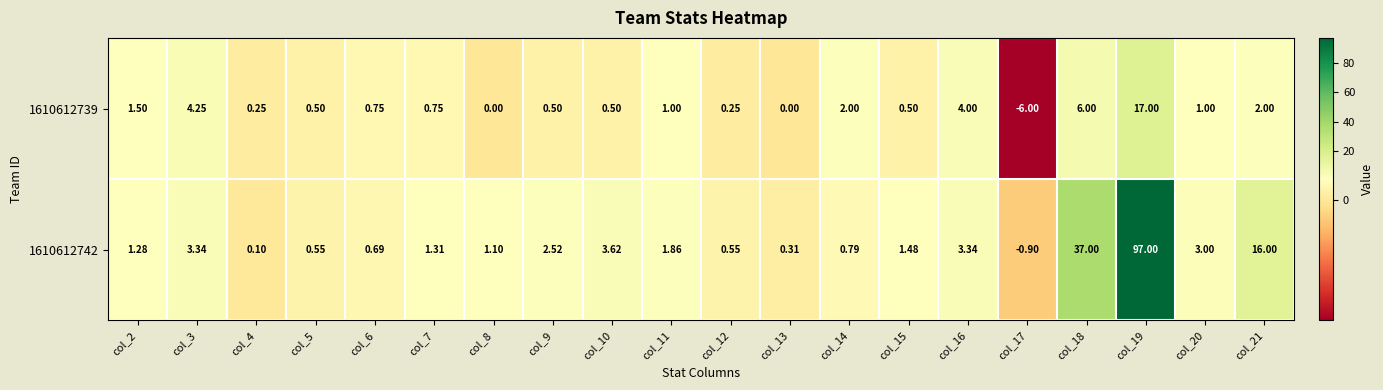

How many distinct data groups are displayed?

2